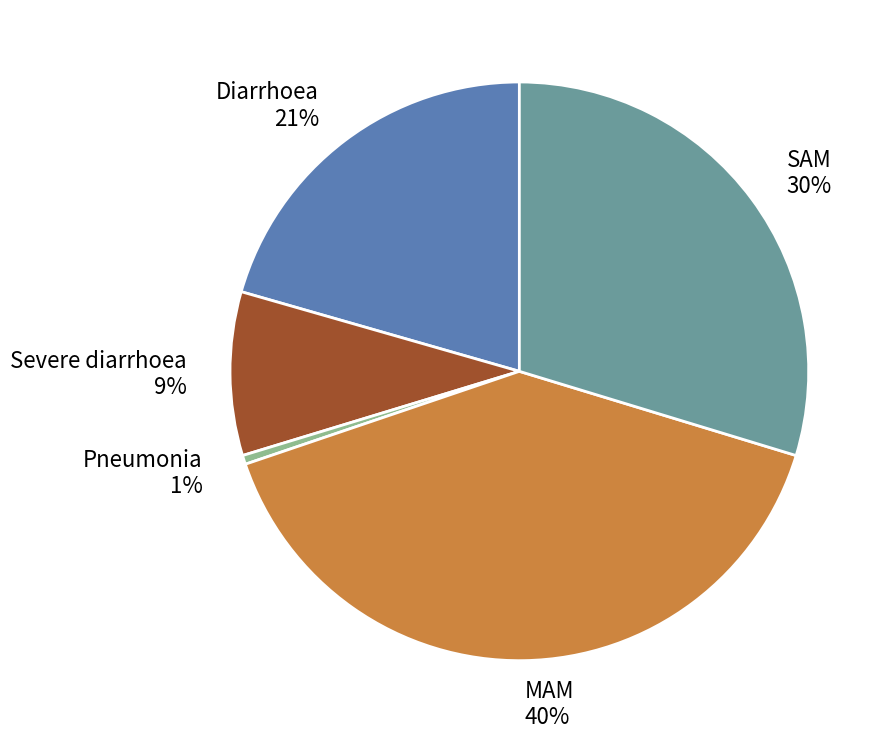

Count the number of slices in the pie.

5